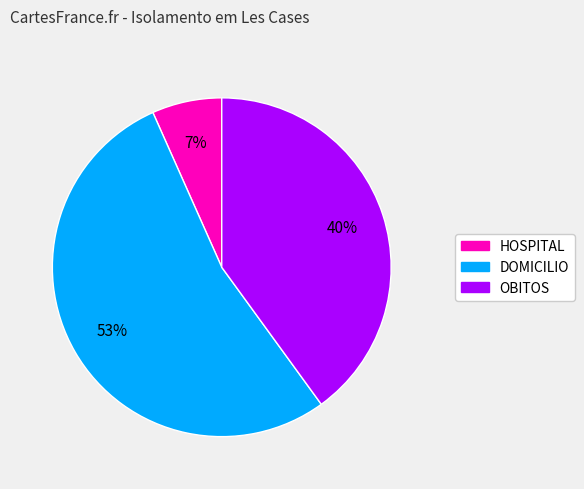

Is it true that OBITOS is 40% of the pie?

True